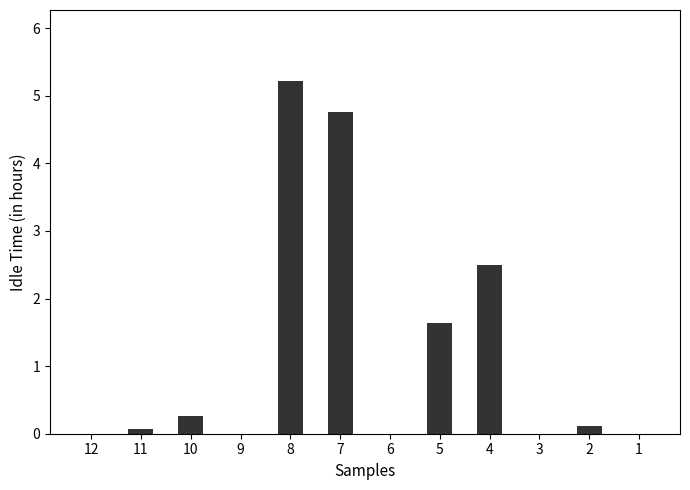

How many categories are shown in the chart?

12